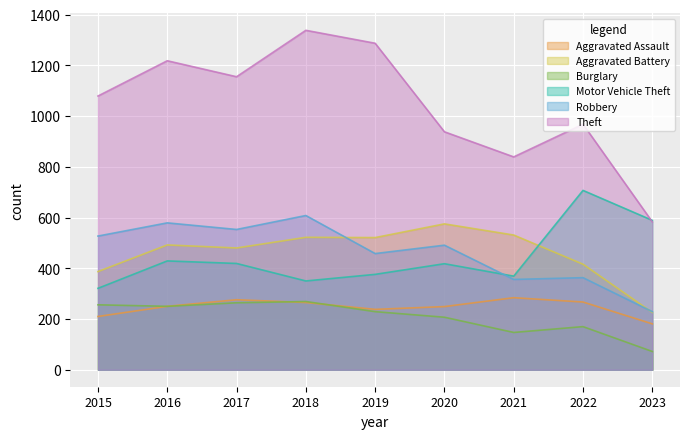

What is the difference between the highest and lowest values at 2021?

692